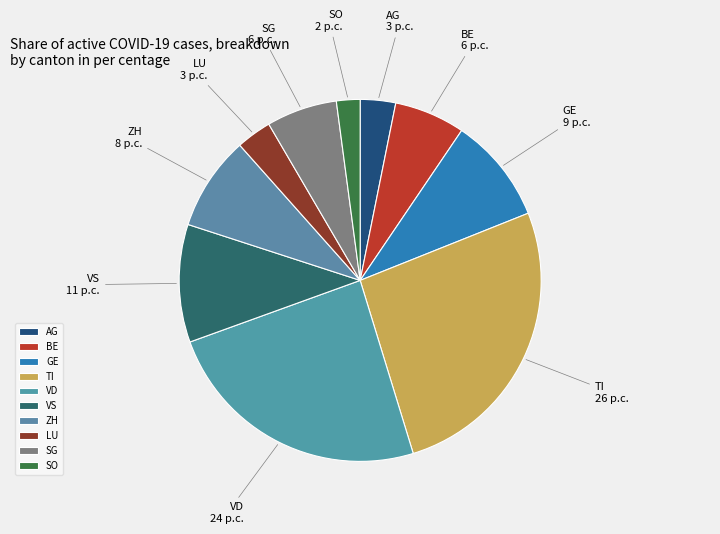

Does any single category account for the majority?

No